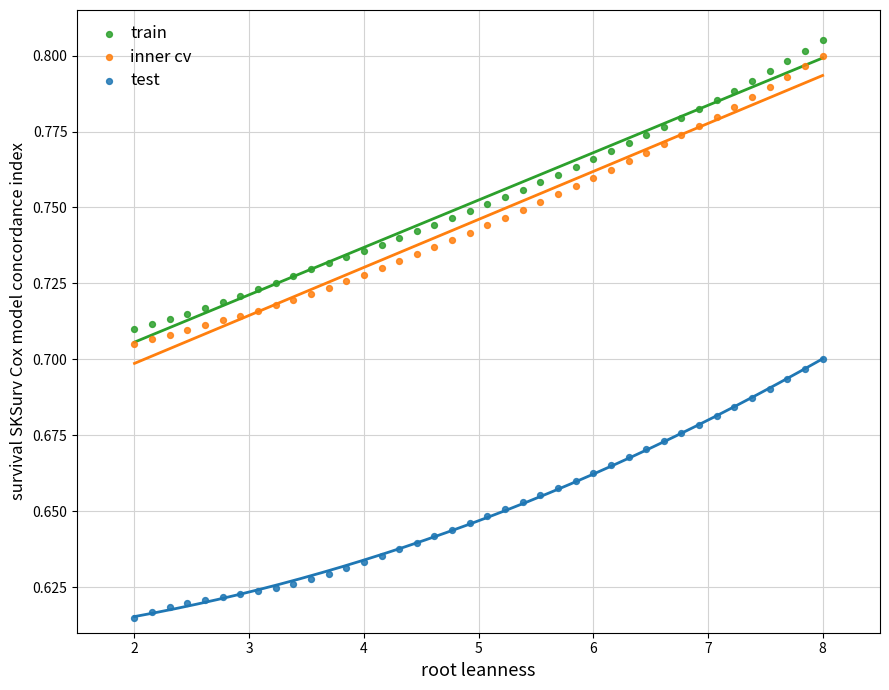

What are all the series names shown in the legend?

train, inner cv, test